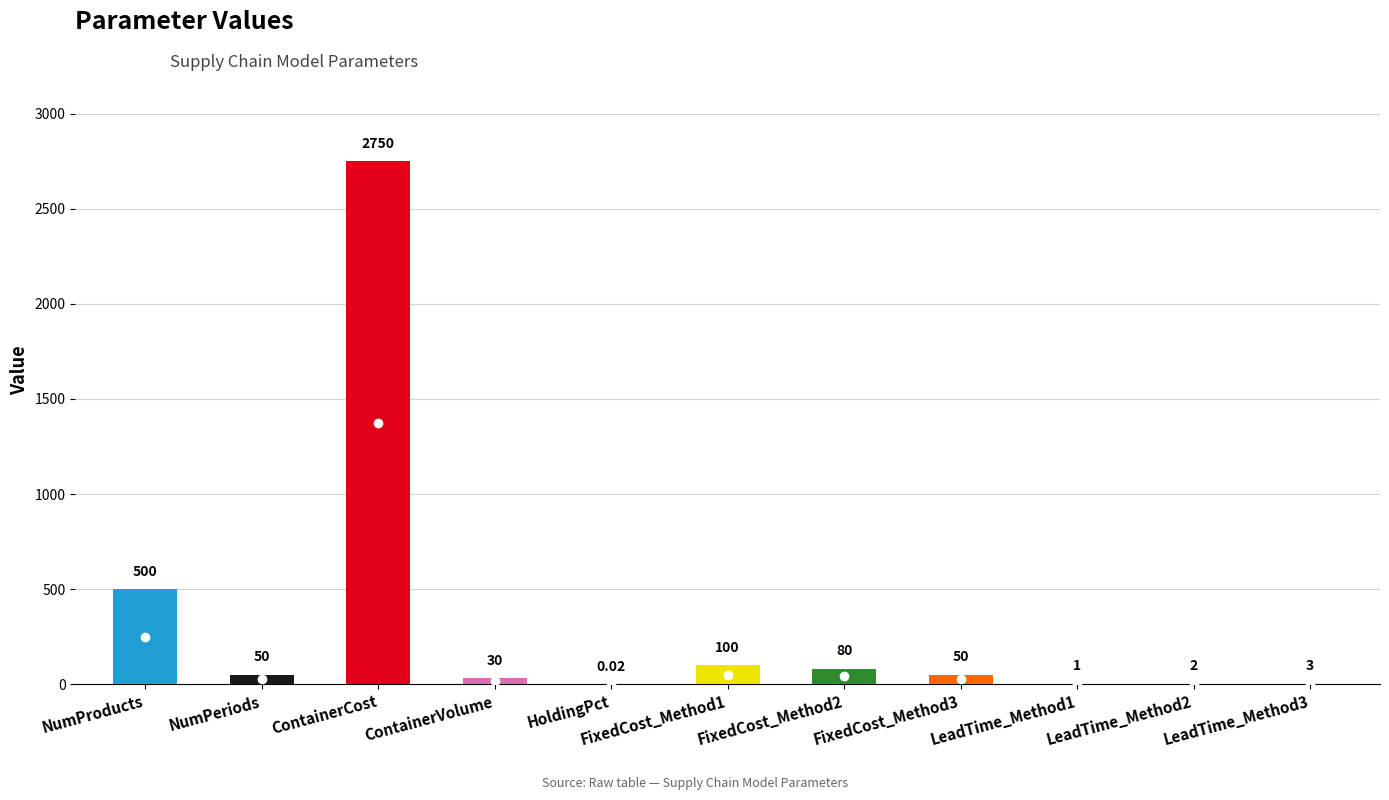

Rank the categories by value from lowest to highest.

HoldingPct, LeadTime_Method1, LeadTime_Method2, LeadTime_Method3, ContainerVolume, NumPeriods, FixedCost_Method3, FixedCost_Method2, FixedCost_Method1, NumProducts, ContainerCost